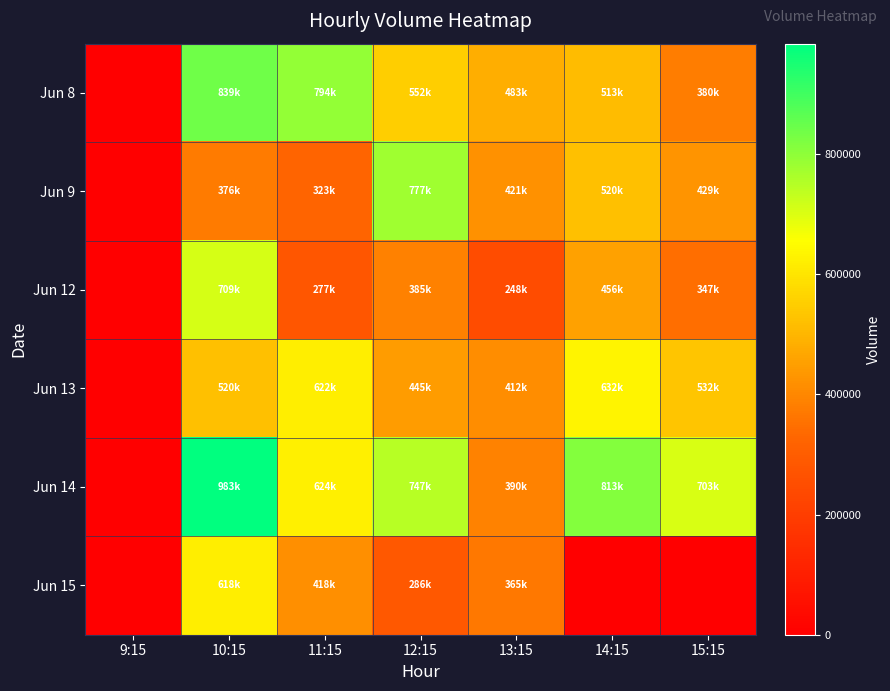

Reading left to right, what are all the values shown in this chart?

Jun 8: 9:15=0	10:15=839256	11:15=794484	12:15=552166	13:15=483197	14:15=513556	15:15=380135
Jun 9: 9:15=0	10:15=376372	11:15=323015	12:15=777162	13:15=421949	14:15=520202	15:15=429380
Jun 12: 9:15=0	10:15=709002	11:15=277186	12:15=385835	13:15=248039	14:15=456183	15:15=347697
Jun 13: 9:15=0	10:15=520594	11:15=622403	12:15=445000	13:15=412982	14:15=632817	15:15=532563
Jun 14: 9:15=0	10:15=983676	11:15=624028	12:15=747330	13:15=390091	14:15=813904	15:15=703998
Jun 15: 9:15=0	10:15=618829	11:15=418454	12:15=286866	13:15=365696	14:15=0	15:15=0